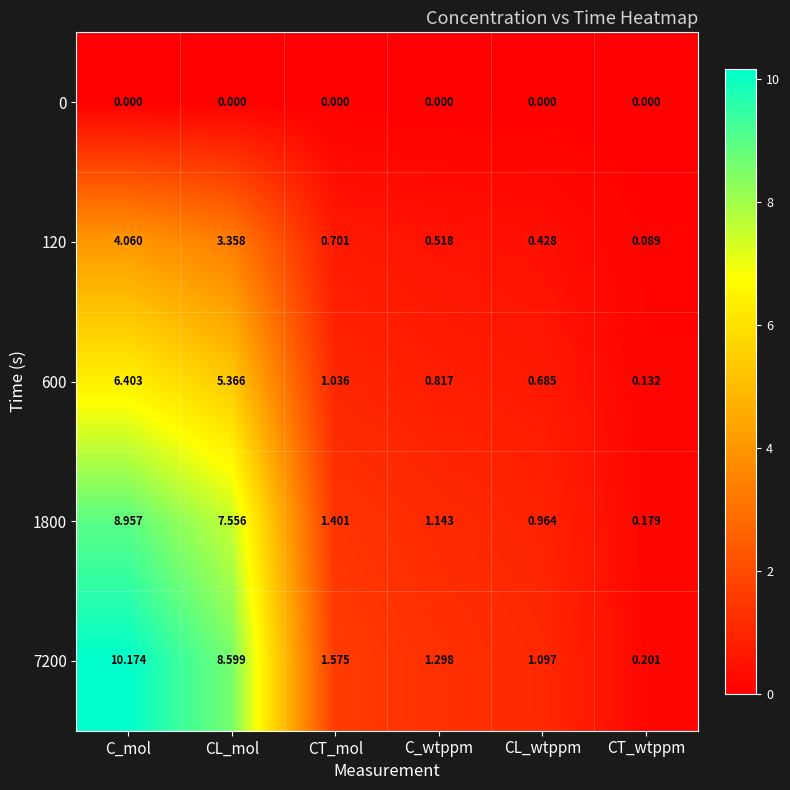

Where is 7200 nearest to the value 5?

CT_mol